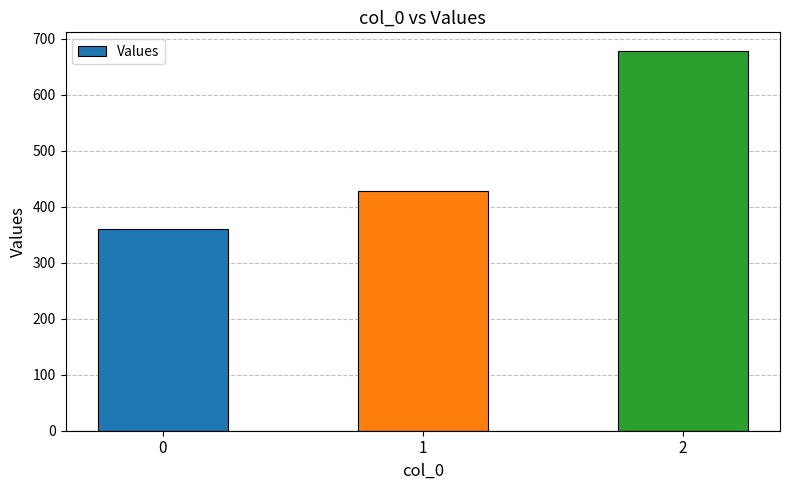

The chart shows a value of 677.8 at 2. True or false?

True